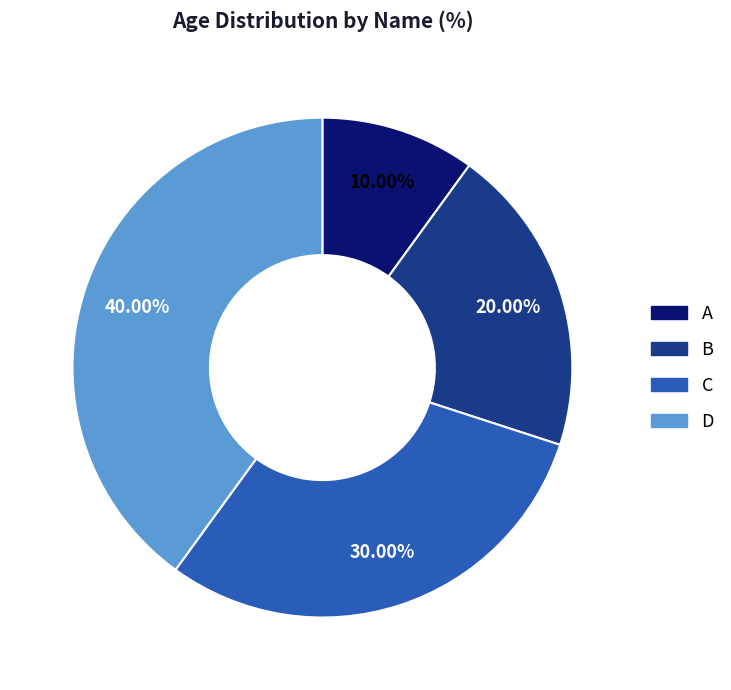

Which category has the biggest portion of the pie?

D